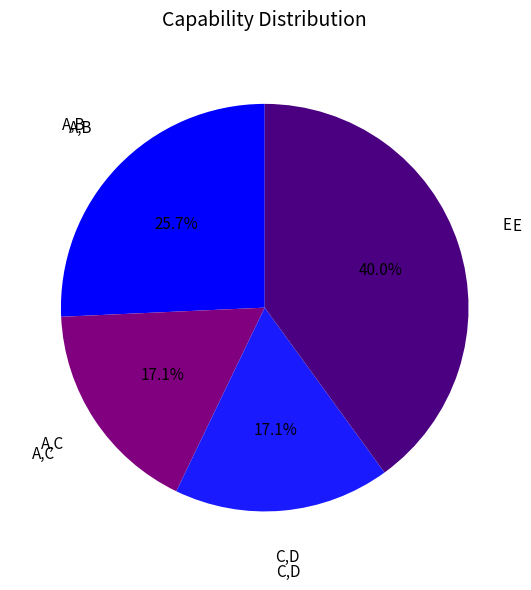

Which category has the biggest portion of the pie?

E